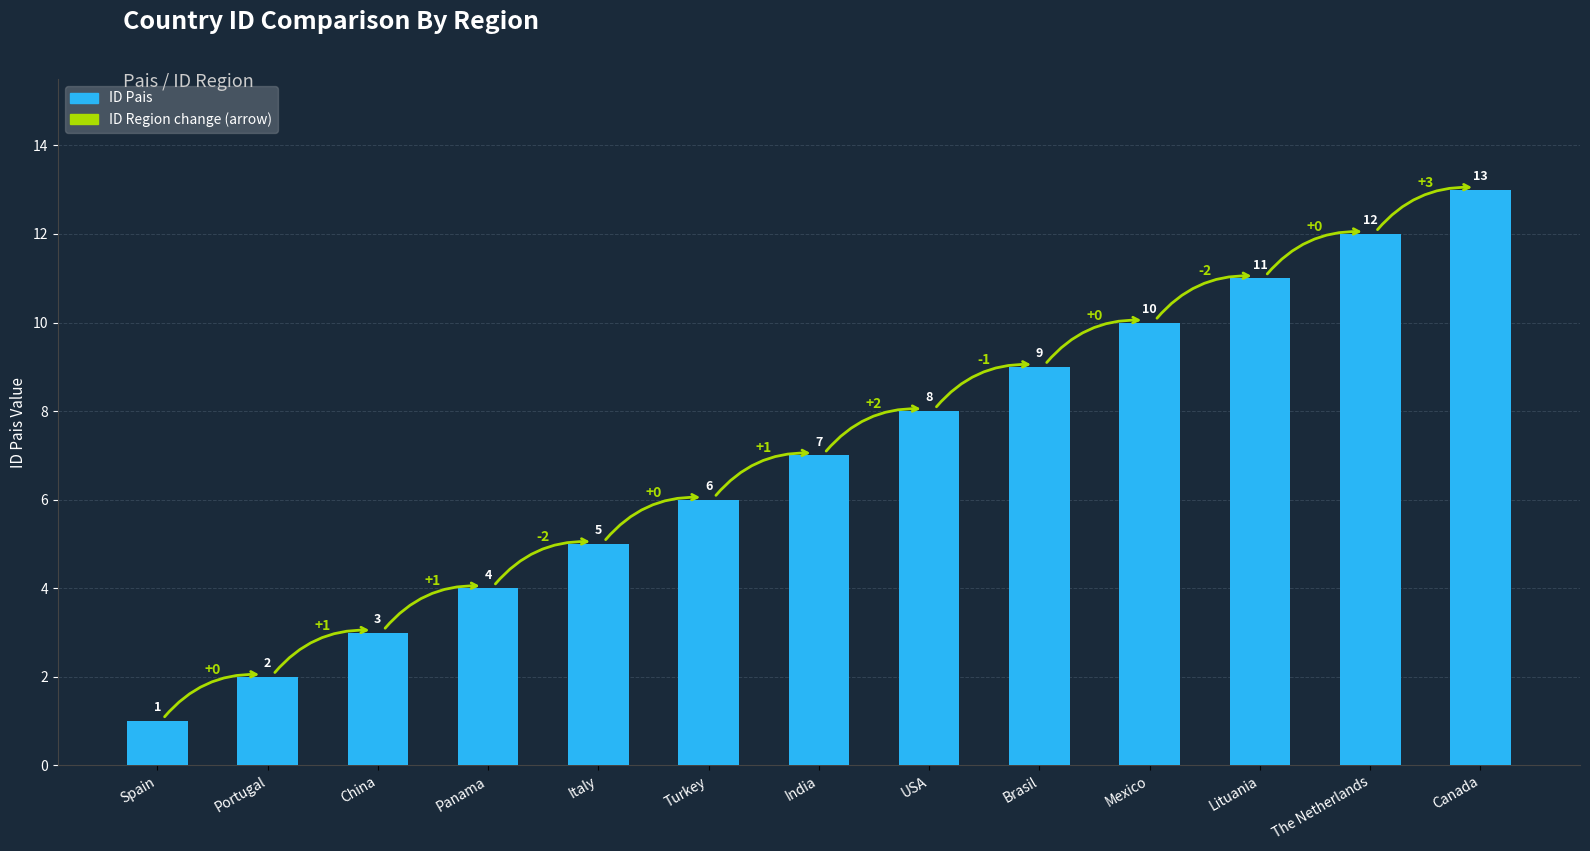

Rank the categories by value from highest to lowest.

Canada, The Netherlands, Lituania, Mexico, Brasil, USA, India, Turkey, Italy, Panama, China, Portugal, Spain